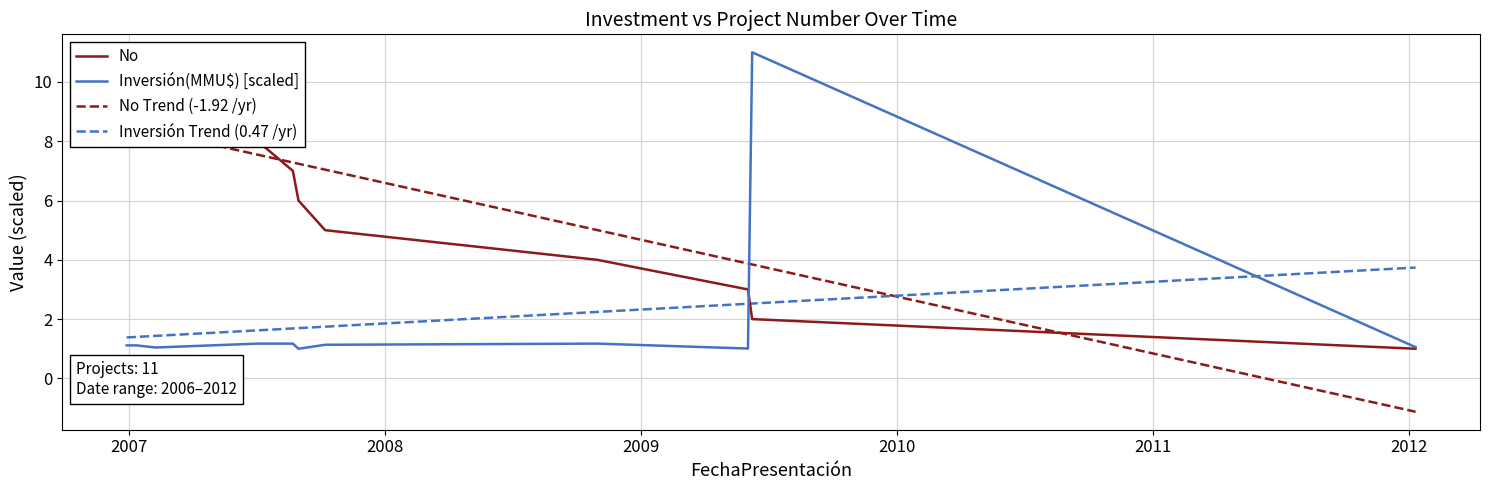

What is the value of the Inversión Trend (0.47 /yr) point at the 8th from the left?

2.2